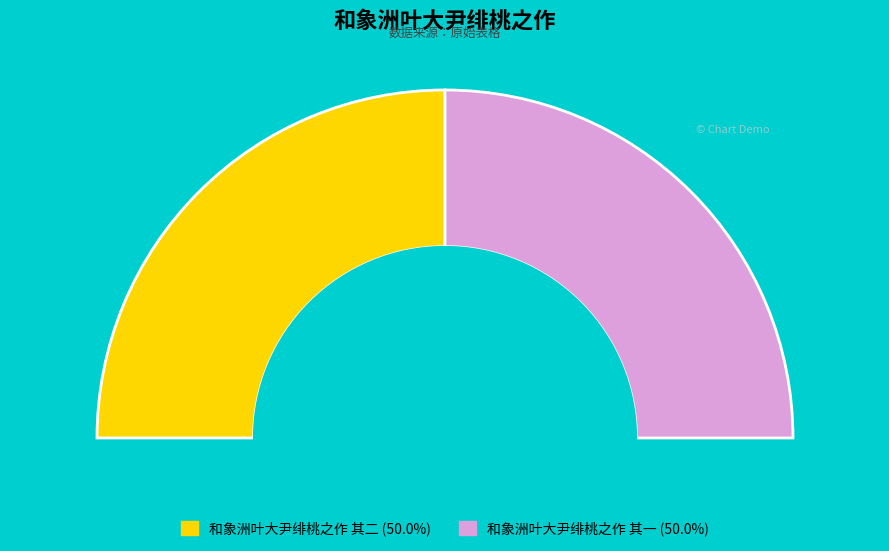

True or false: 和象洲叶大尹绯桃之作 其一 accounts for 60% of the total.

False